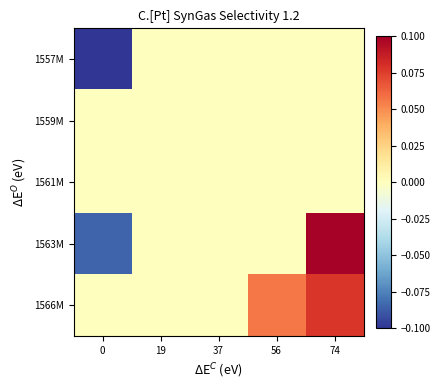

How many data points does each series have?

5